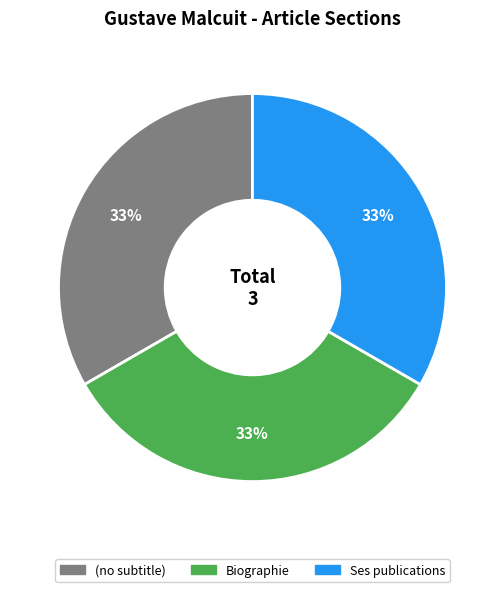

To the nearest percent, what portion does Ses publications represent?

33%